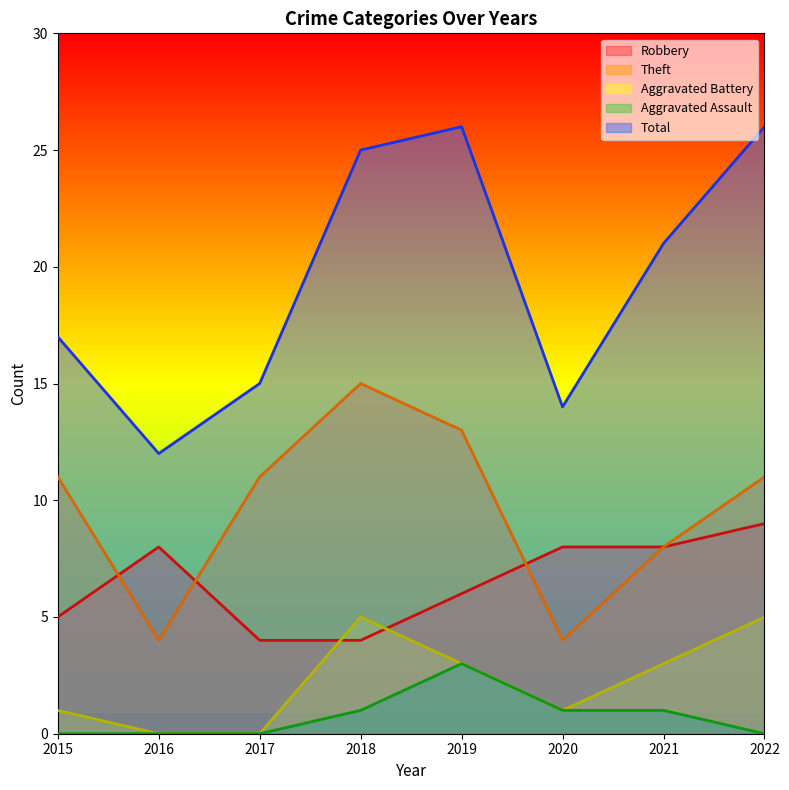

What is the total value across all series at 2016?

24